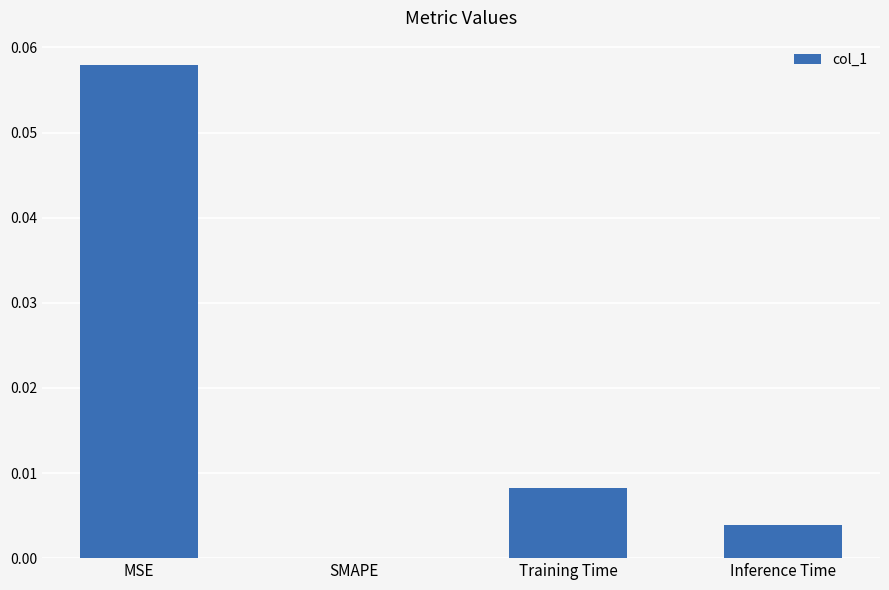

Which category has the highest value across all series?

MSE